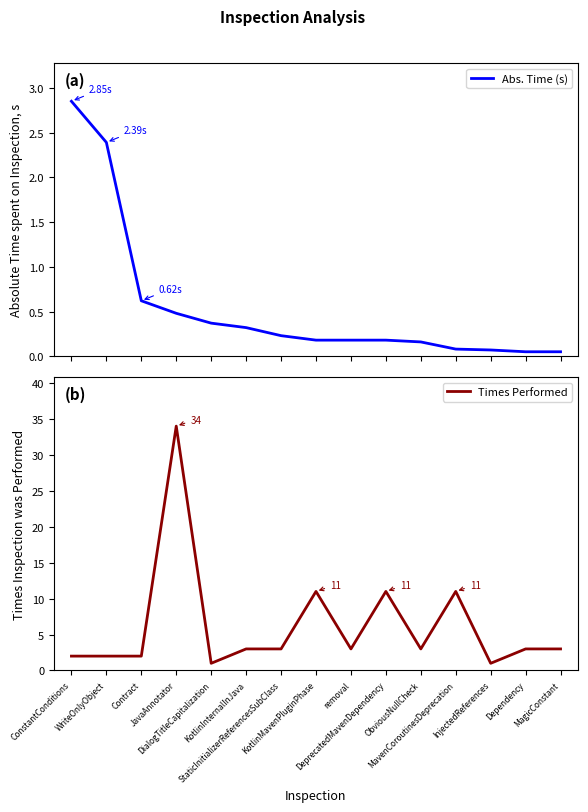

What is the label of the 5th point from the right?

ObviousNullCheck